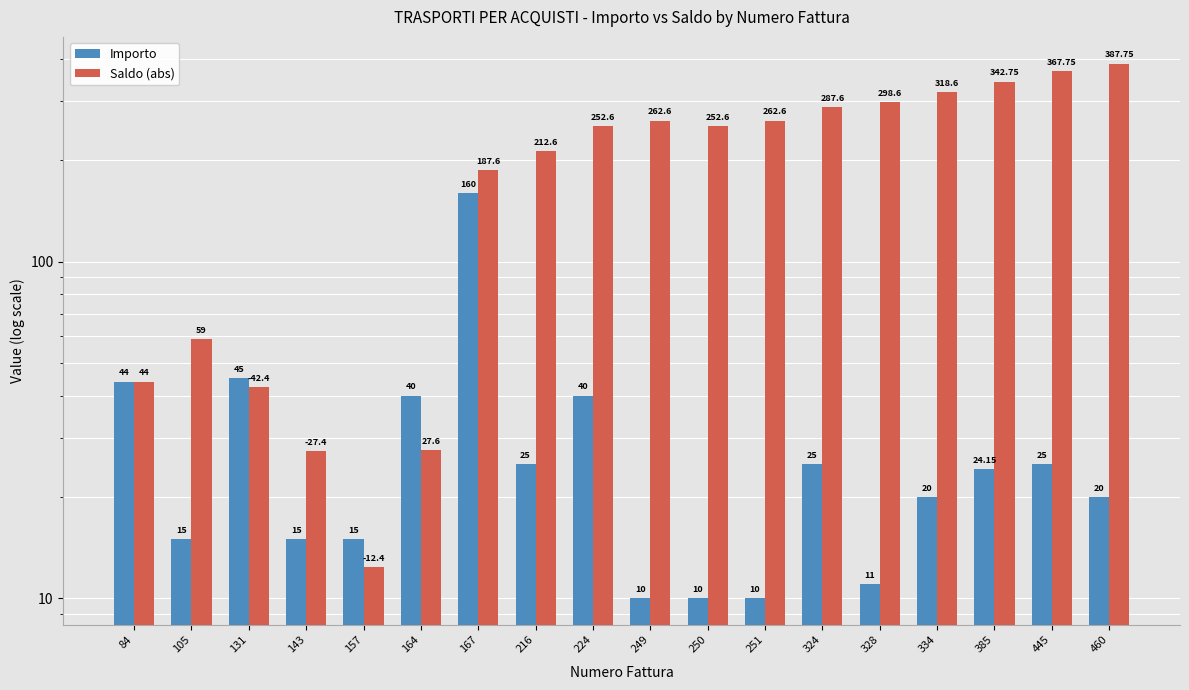

At which label does Importo first exceed 24?

84